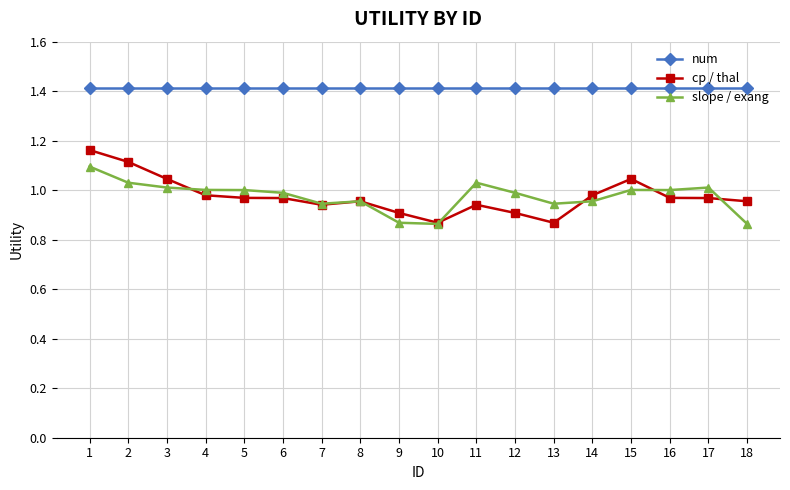

At which category is the sum across all series the highest?

1